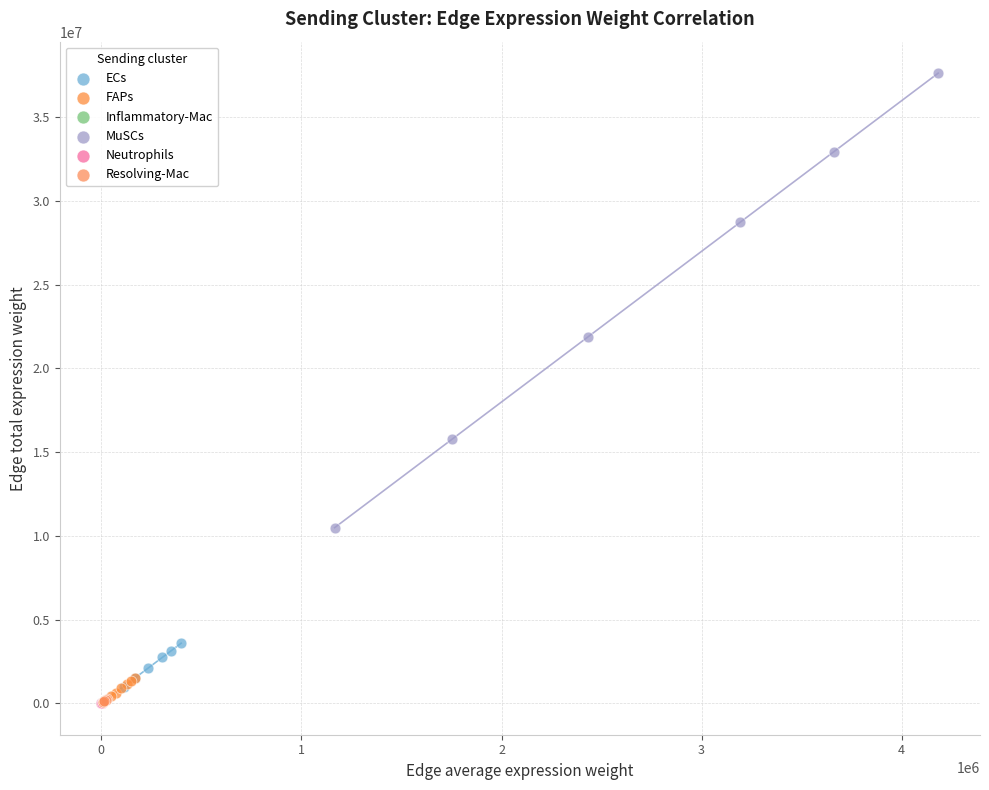

Which series contains the highest Y value?

MuSCs